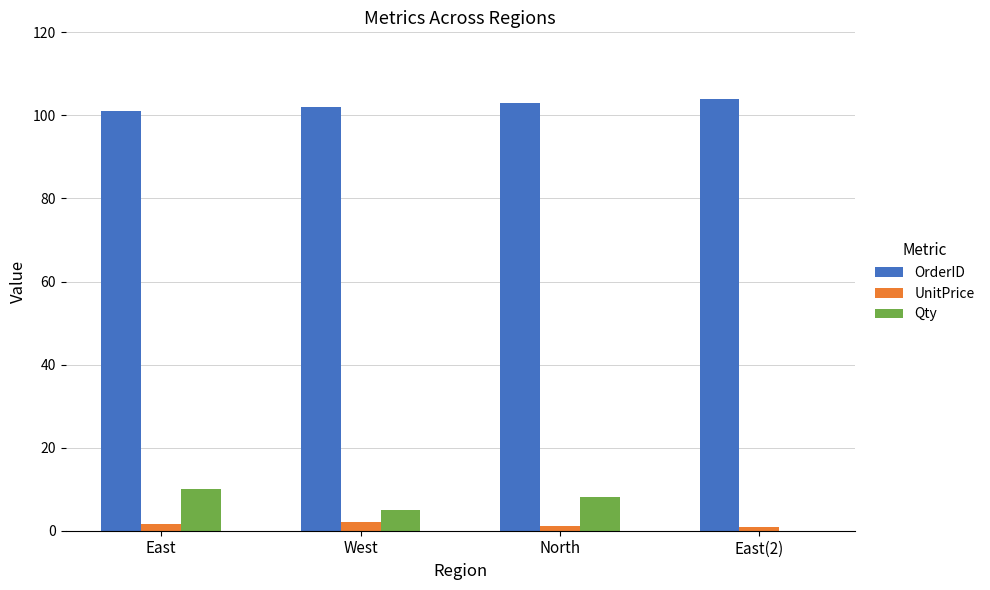

What is the greatest value displayed?

104.0